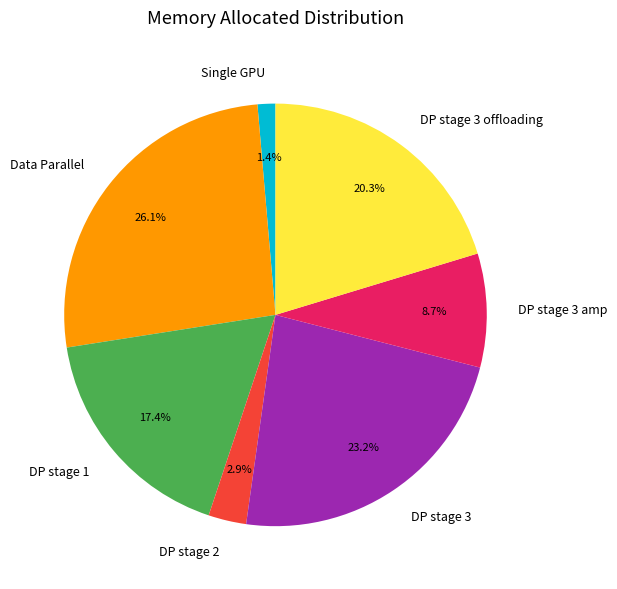

What is the largest slice in the pie chart?

Data Parallel